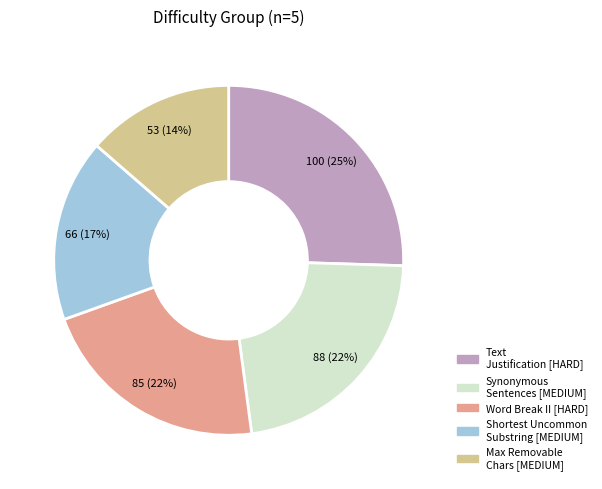

Is there a majority slice in this chart?

No